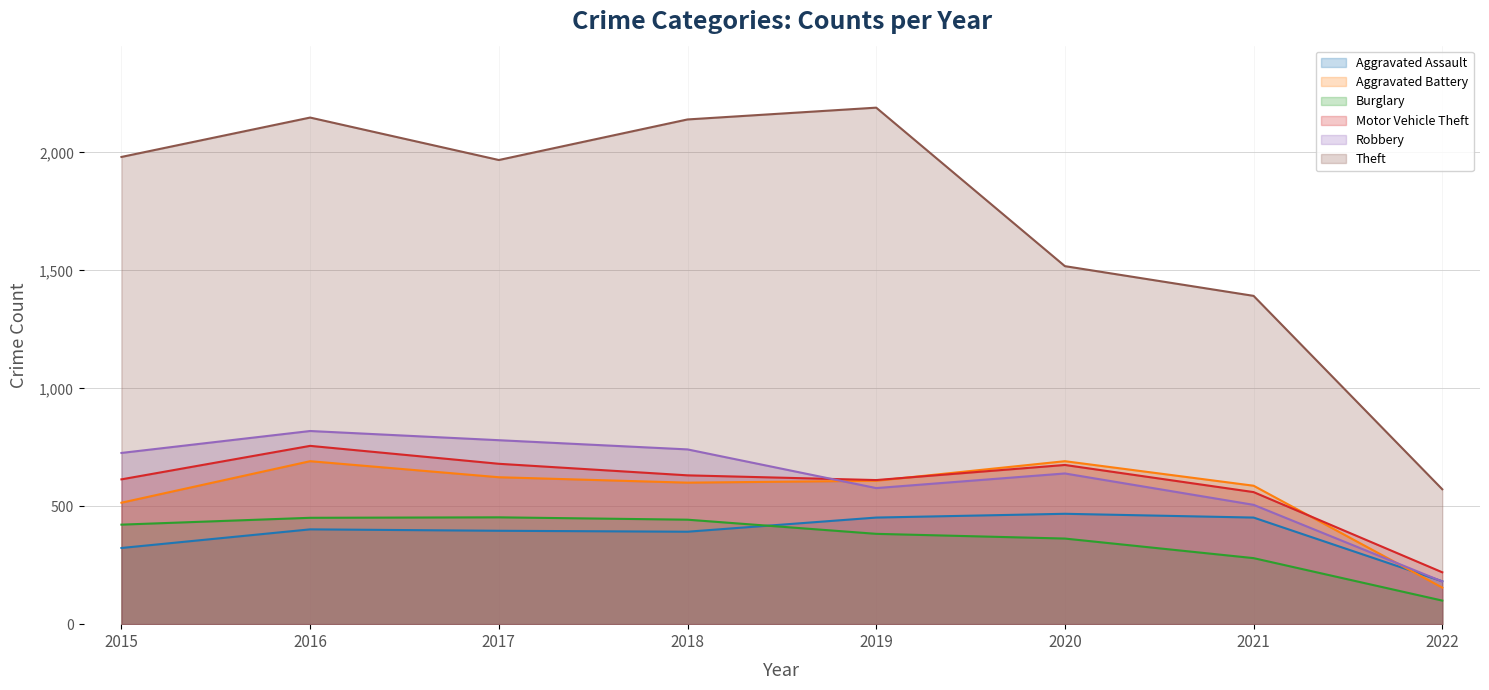

How many interior local peaks does the Aggravated Assault series have?

2